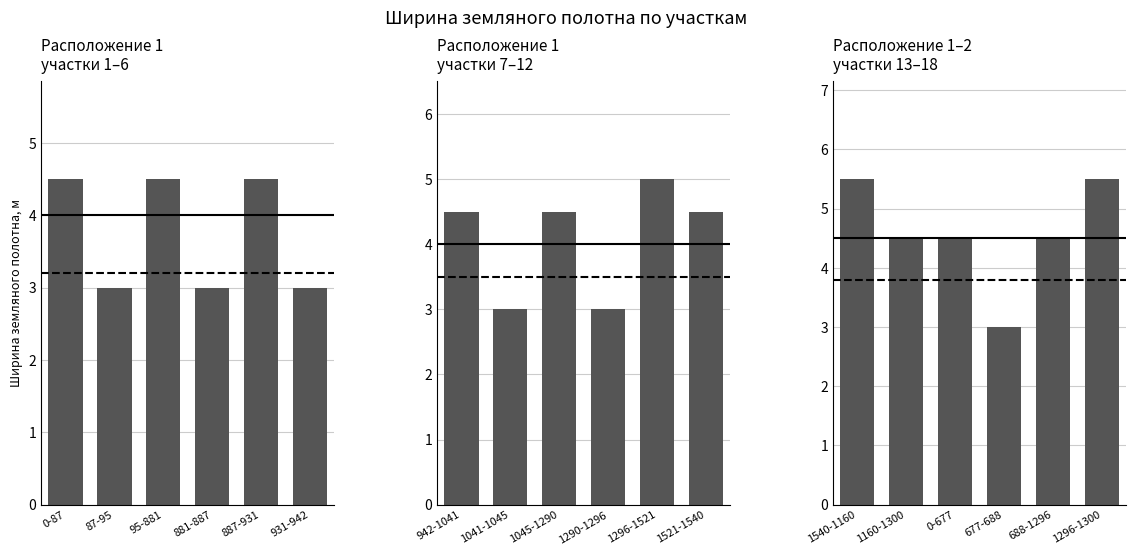

True or false: the data shows 4.5 at 0-677.

True